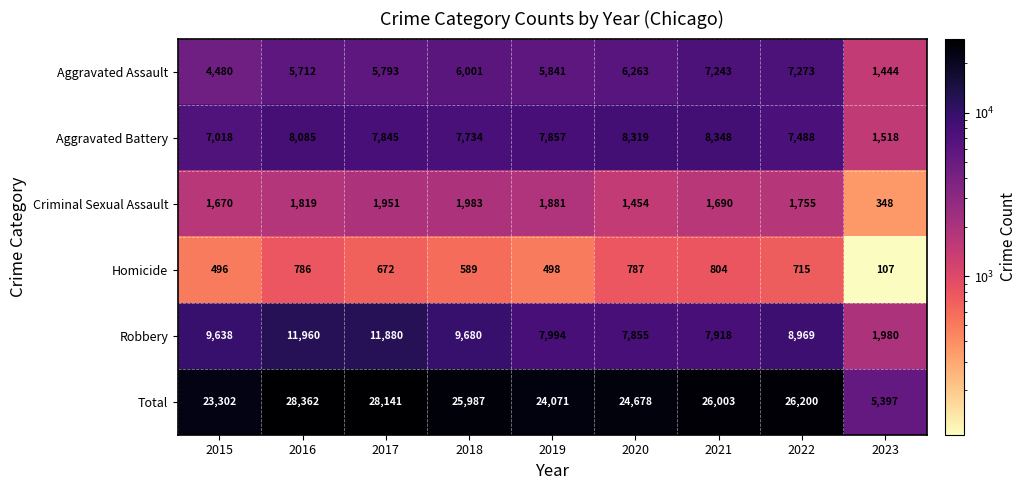

Rank the series by their maximum value, from highest to lowest.

Total, Robbery, Aggravated Battery, Aggravated Assault, Criminal Sexual Assault, Homicide